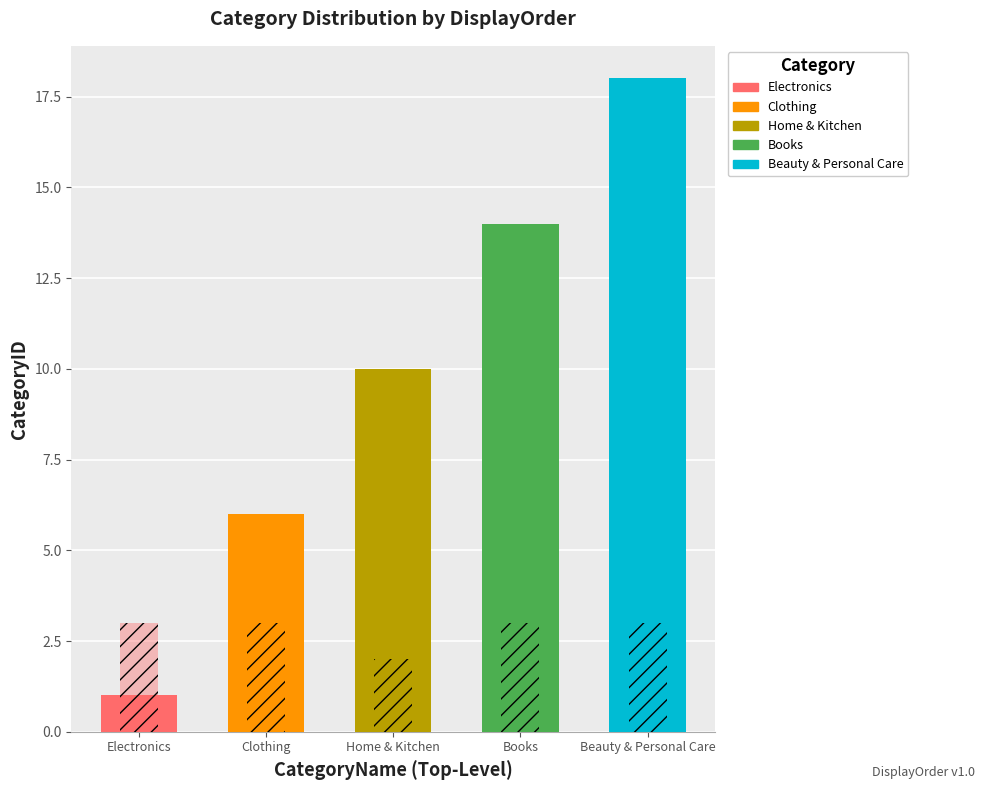

Is the value of Electronics at 3 greater than the value of Home & Kitchen at 1?

No